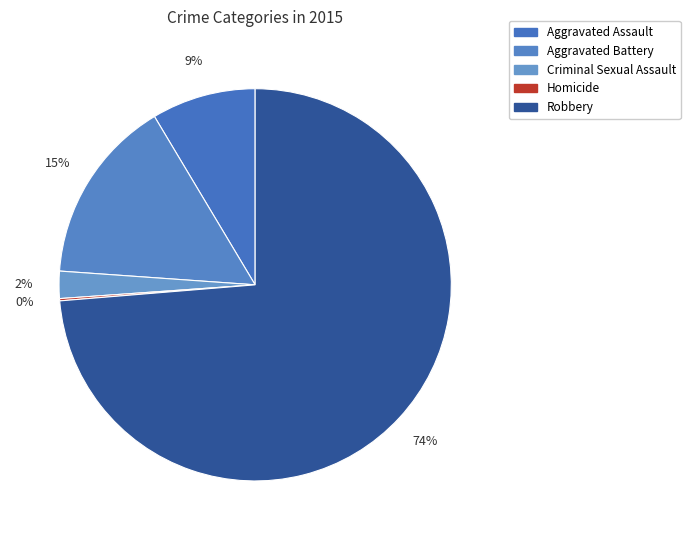

Rank the categories by value from highest to lowest.

Robbery, Aggravated Battery, Aggravated Assault, Criminal Sexual Assault, Homicide